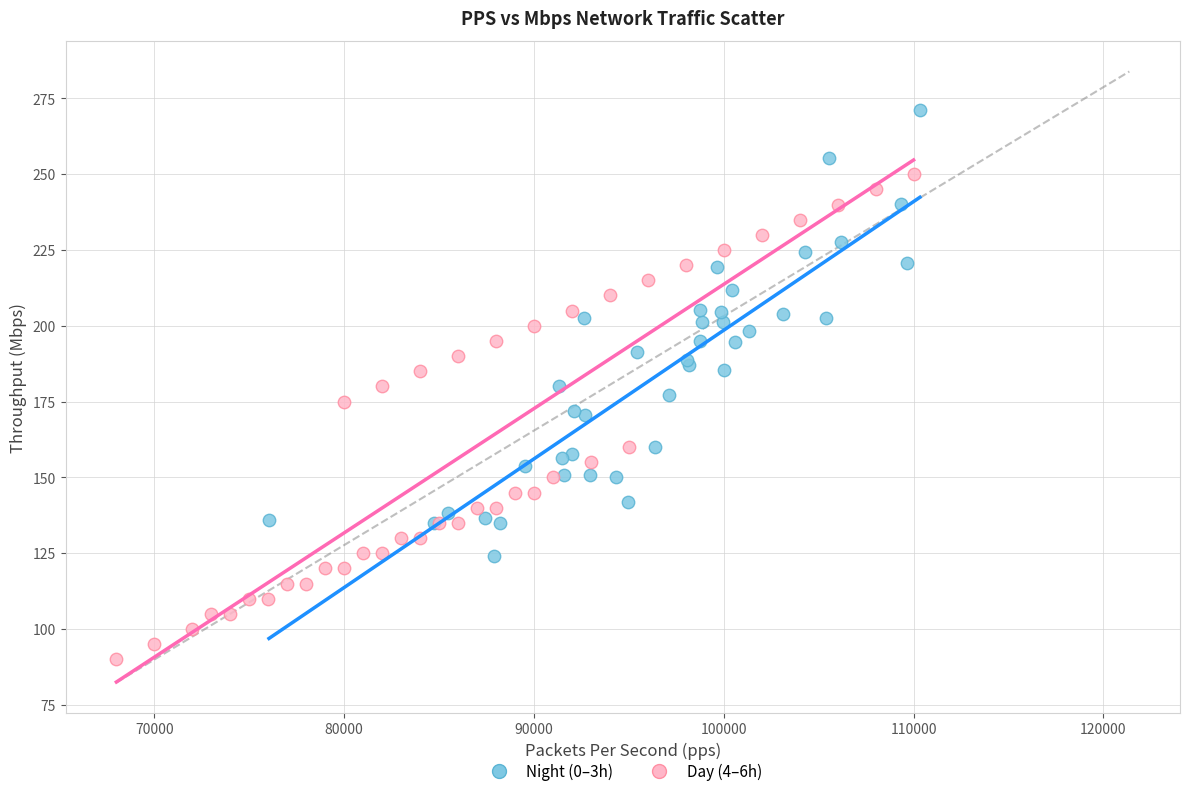

Which series reaches the maximum Y coordinate?

Night (0–3h)